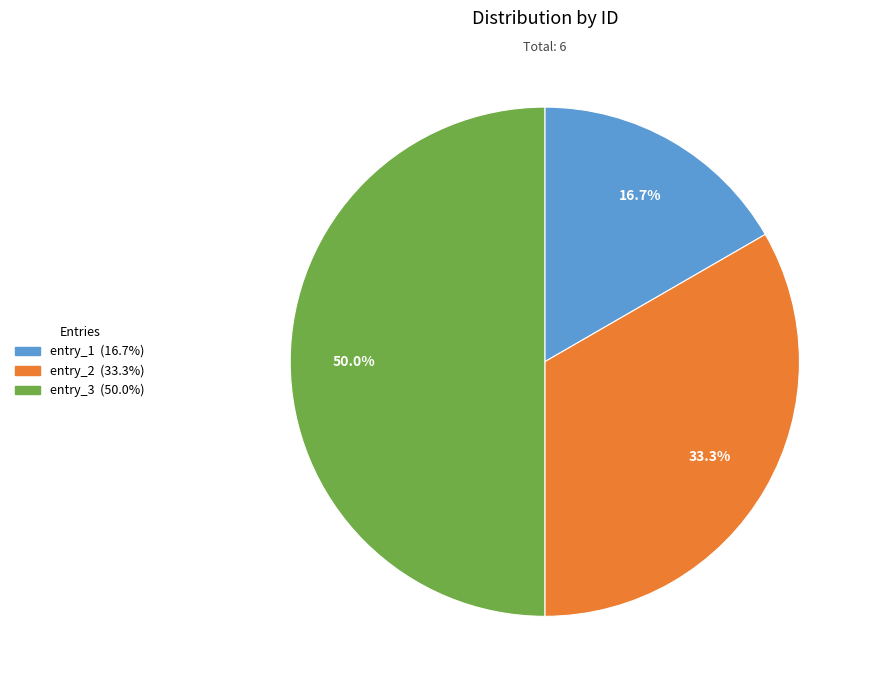

Does entry_1 account for over 50% of the chart?

No